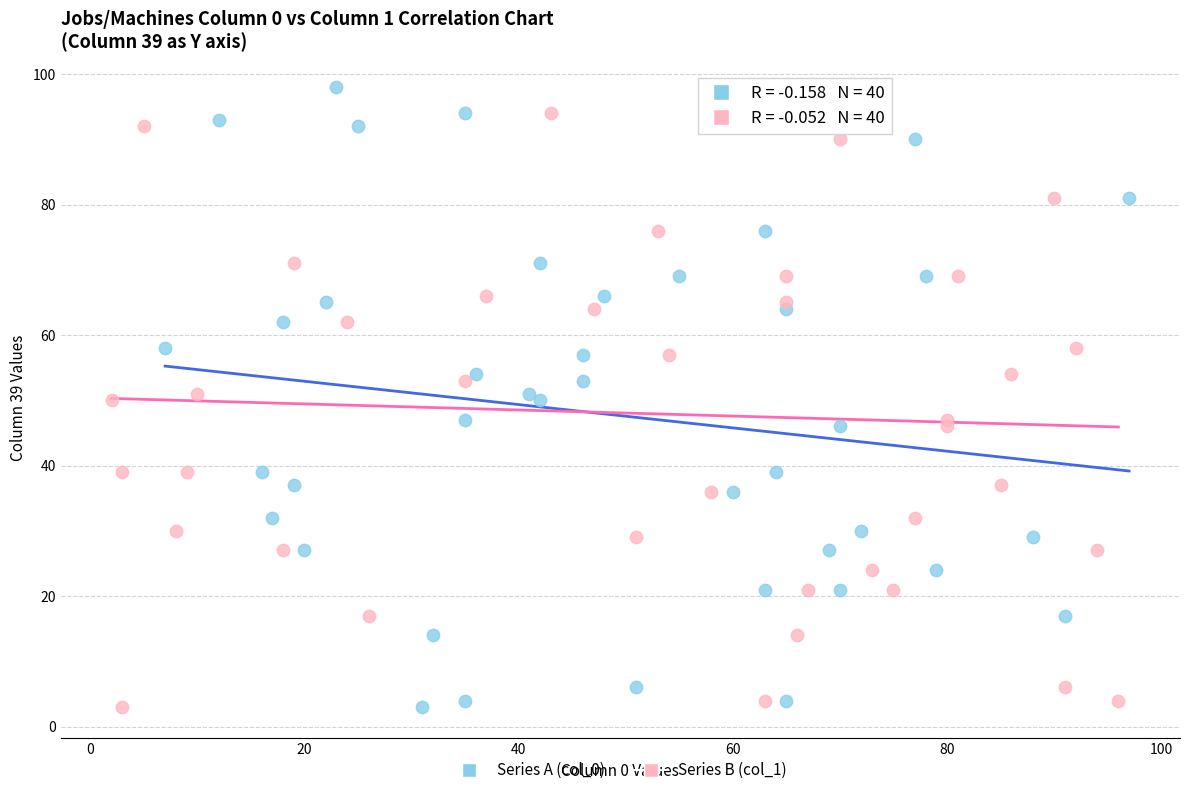

What are all the series names shown in the legend?

Series A (col_0), Series B (col_1)